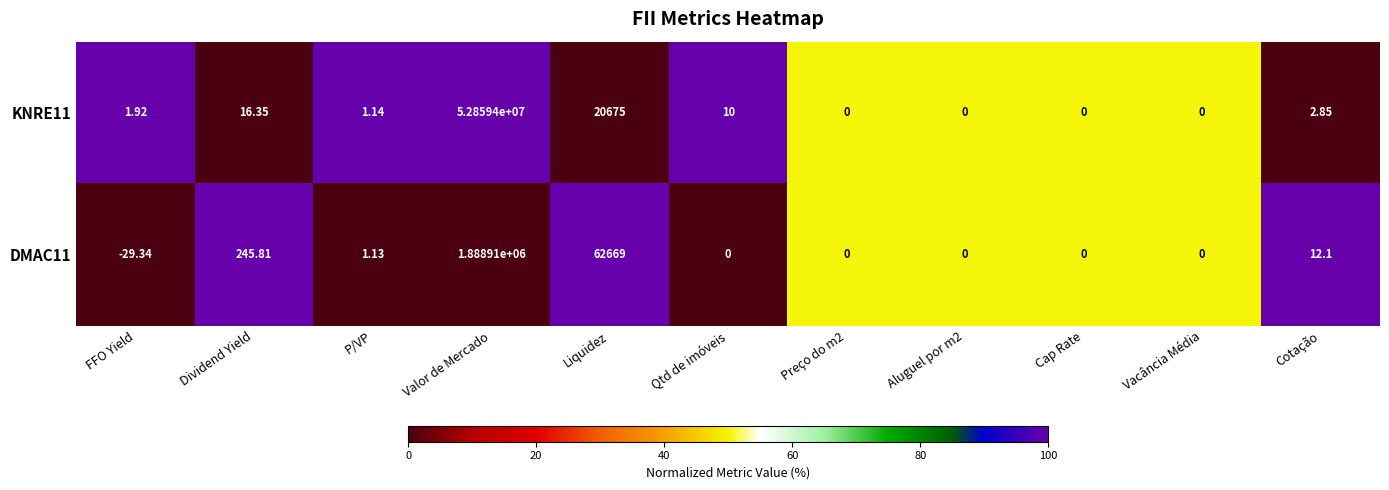

At which category is the sum across all series the highest?

Valor de Mercado